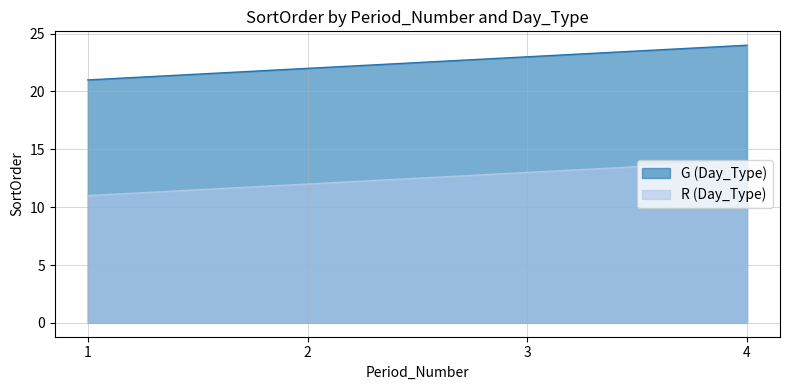

What is the difference between the maximum and minimum values in the G (Day_Type) series?

3